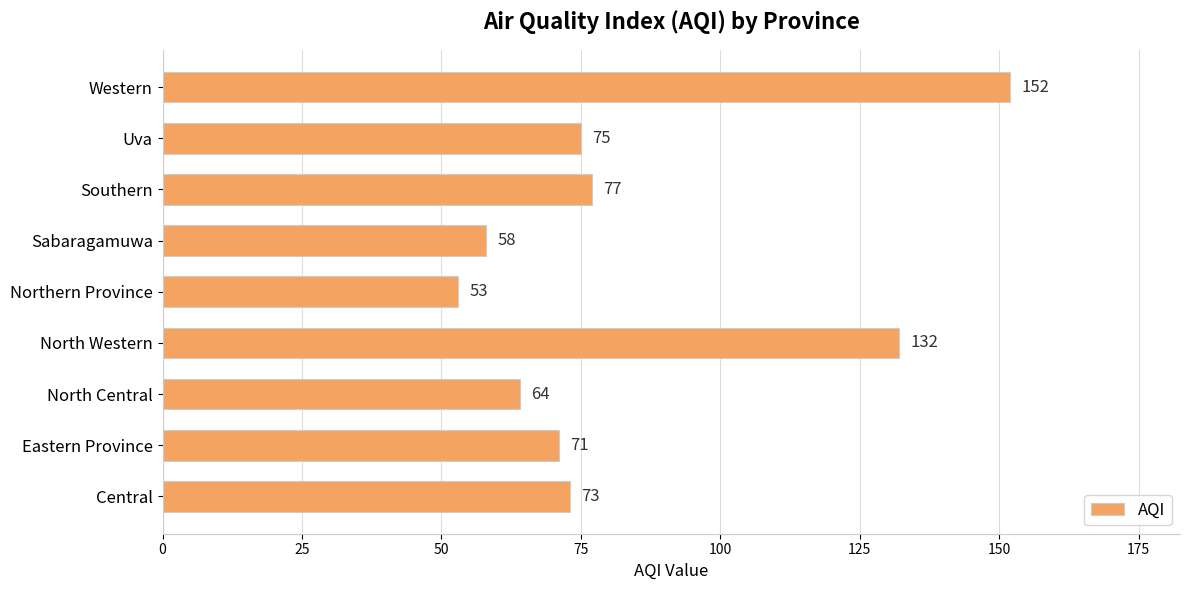

What is the minimum value shown in the chart?

53